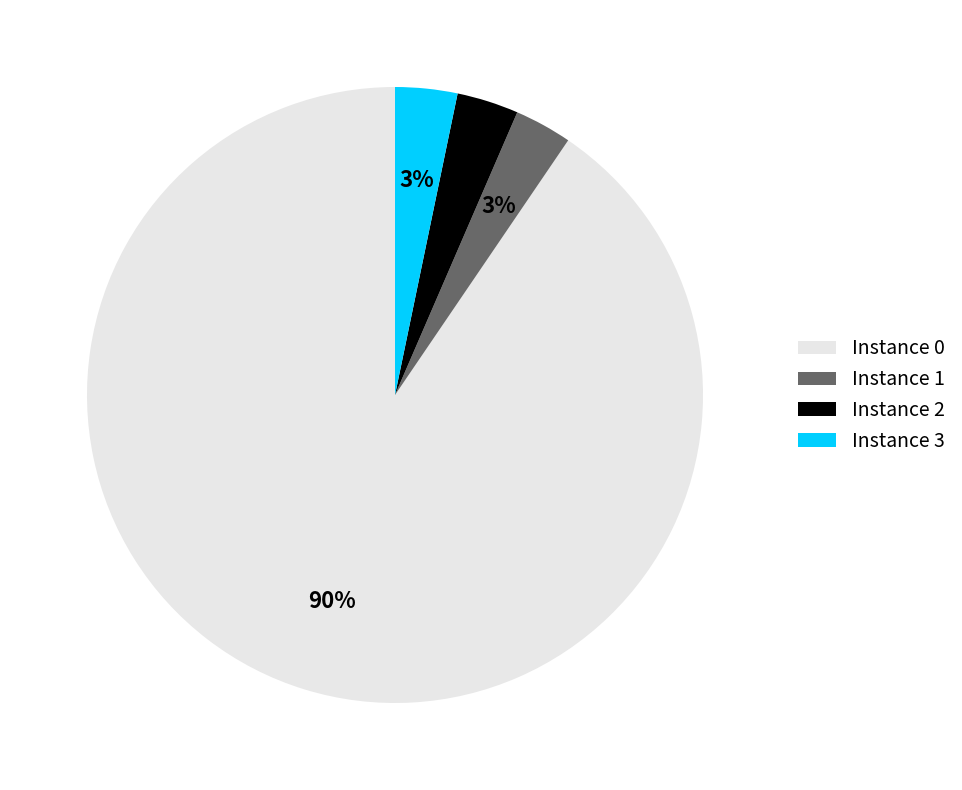

To the nearest percent, what is the average slice percentage?

25%